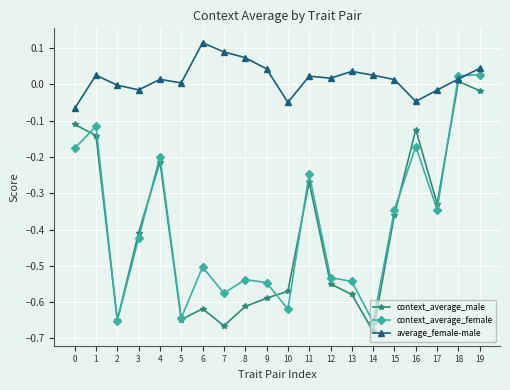

Which category has the highest value across all series?

6